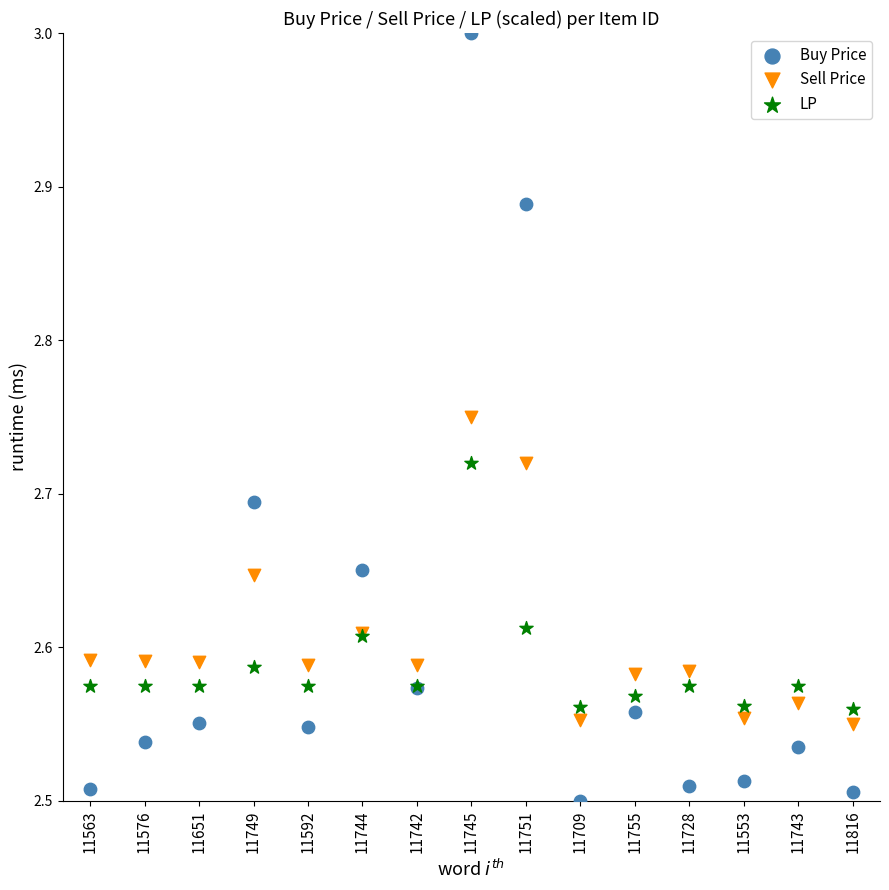

Which series reaches the minimum Y coordinate?

Buy Price